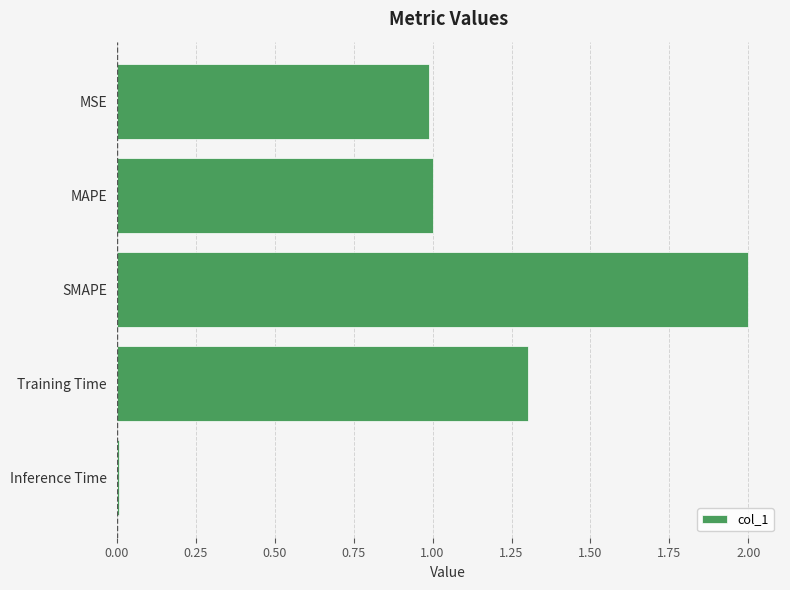

Is it true that the value at MSE is 1.0?

True